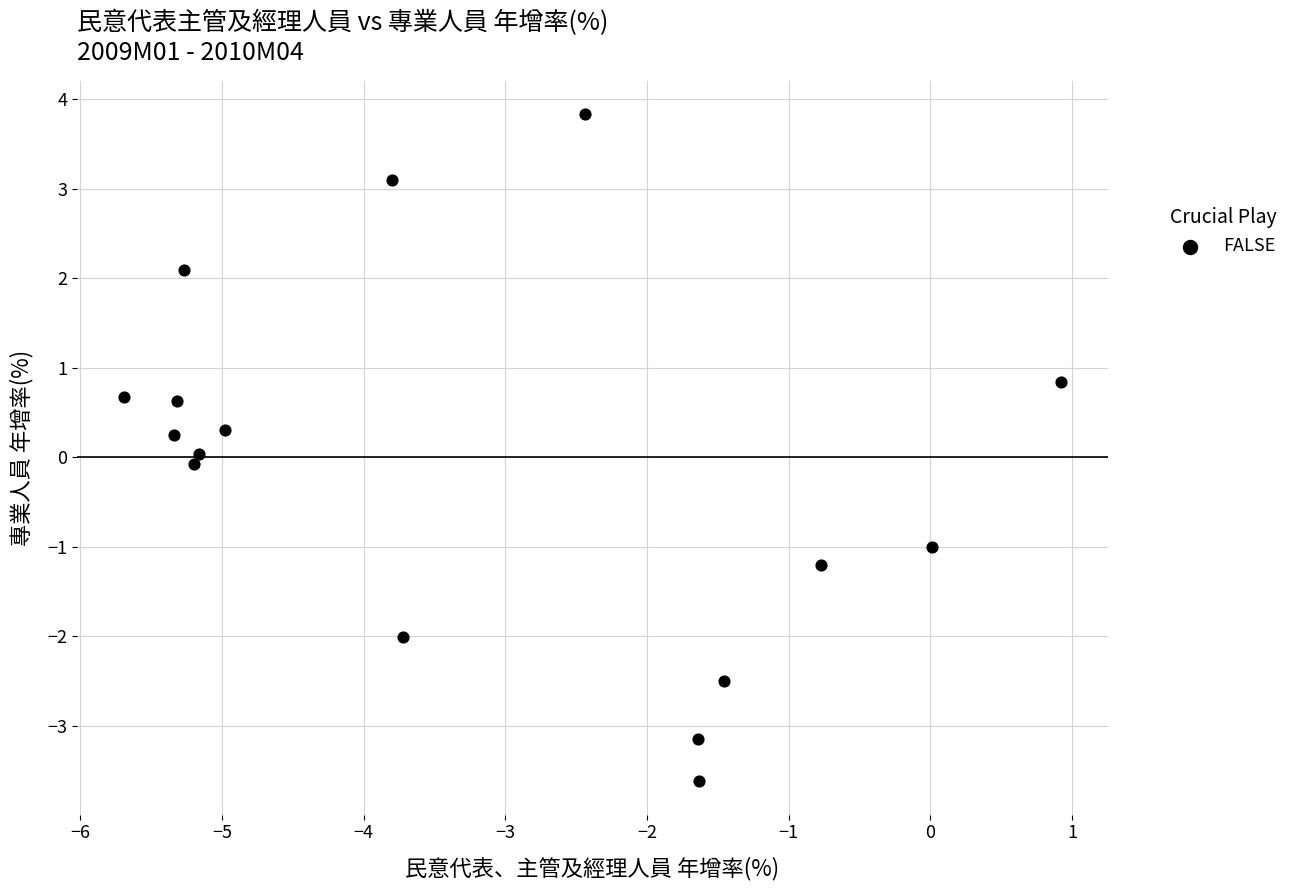

What is the range of X values (max minus min)?

6.6